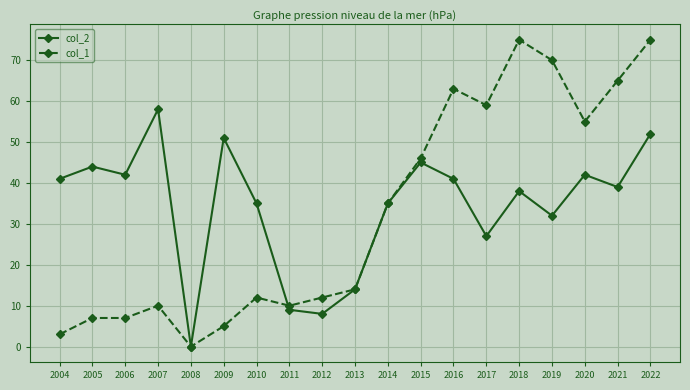

What is the value of the col_2 point at the 8th from the left?

9